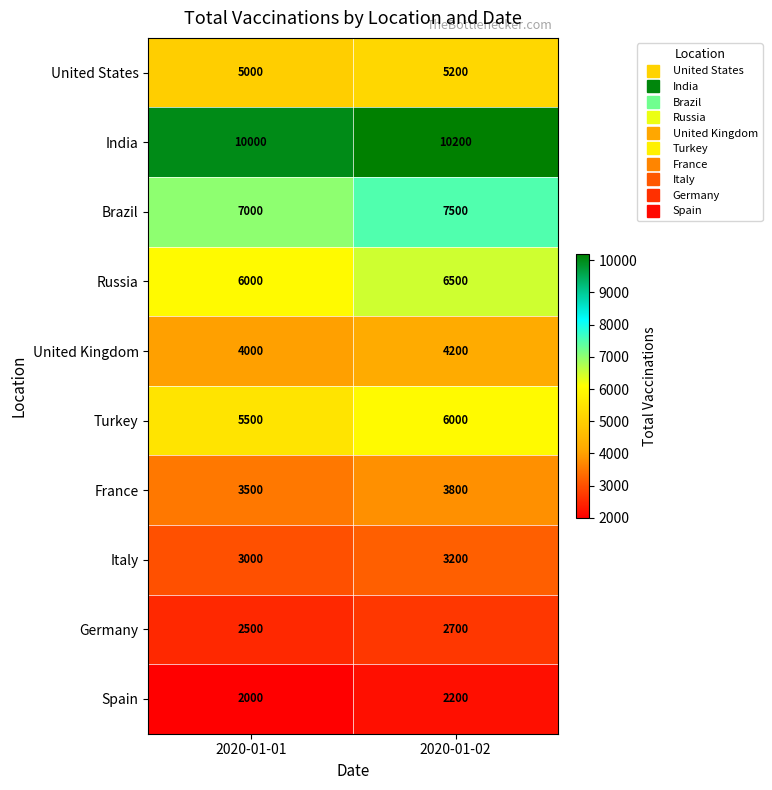

Is it true that Germany equals 2700 at 2020-01-02?

True